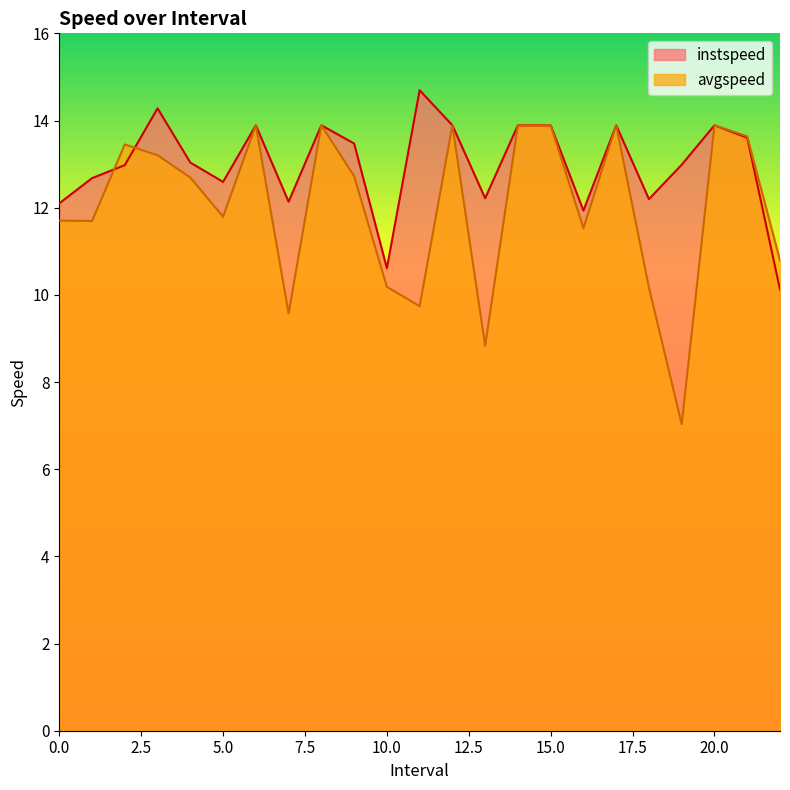

Which series changed the most between 5.0 and 14.0?

avgspeed